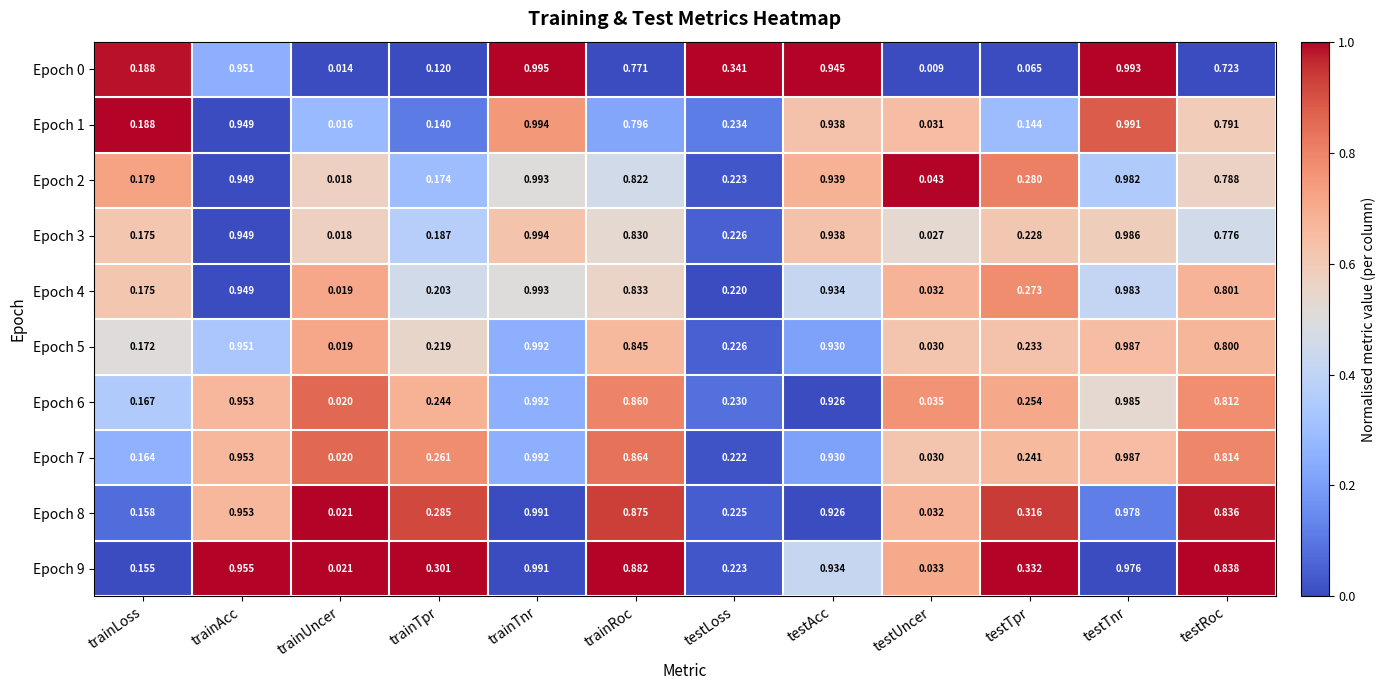

Rank the categories by Epoch 5 value from highest to lowest.

trainTnr, testTnr, trainAcc, testAcc, trainRoc, testRoc, testTpr, testLoss, trainTpr, trainLoss, testUncer, trainUncer